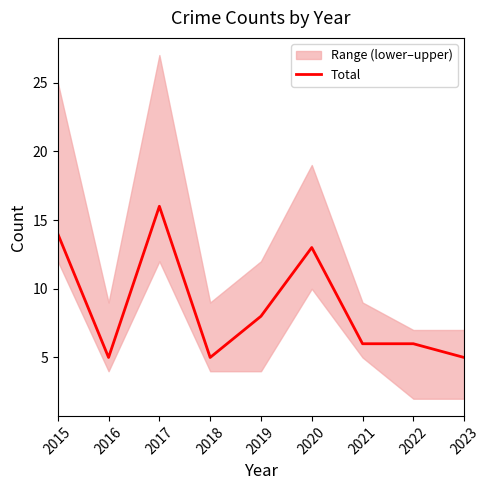

Where is the first local minimum?

2016